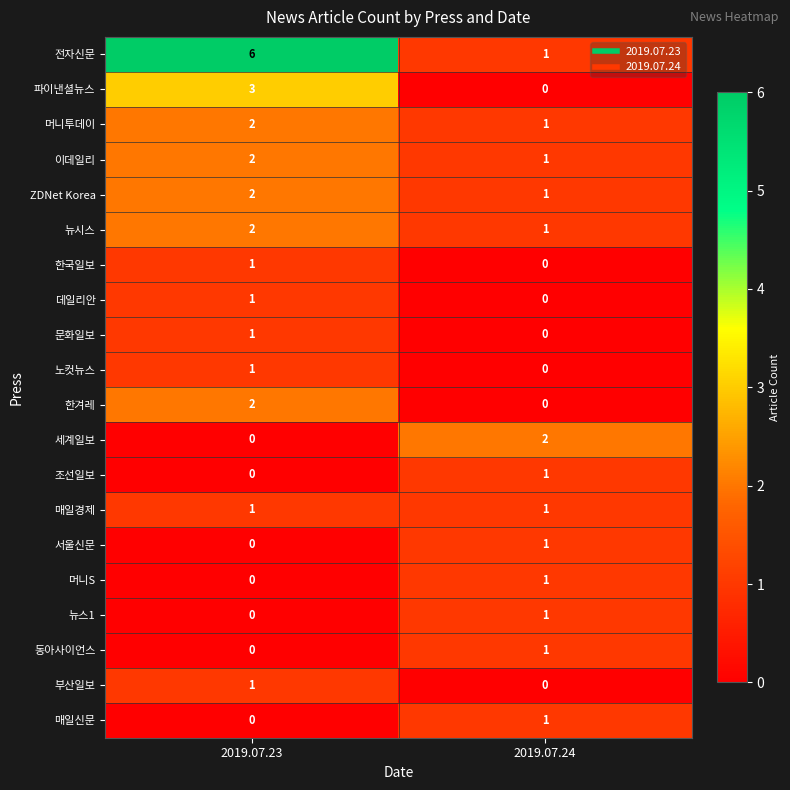

The 세계일보 series shows 0 at 2019.07.23. True or false?

True